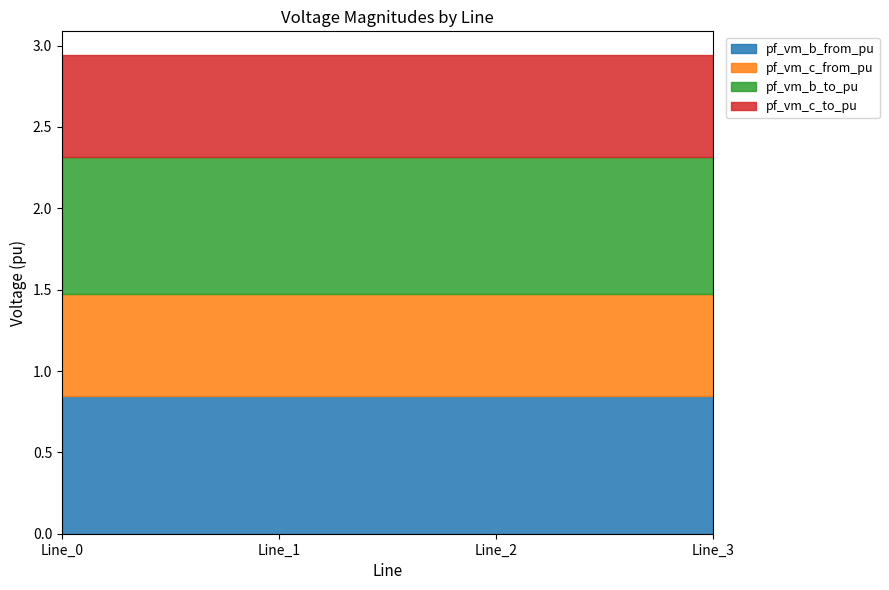

Which series has the widest spread of values?

pf_vm_c_from_pu